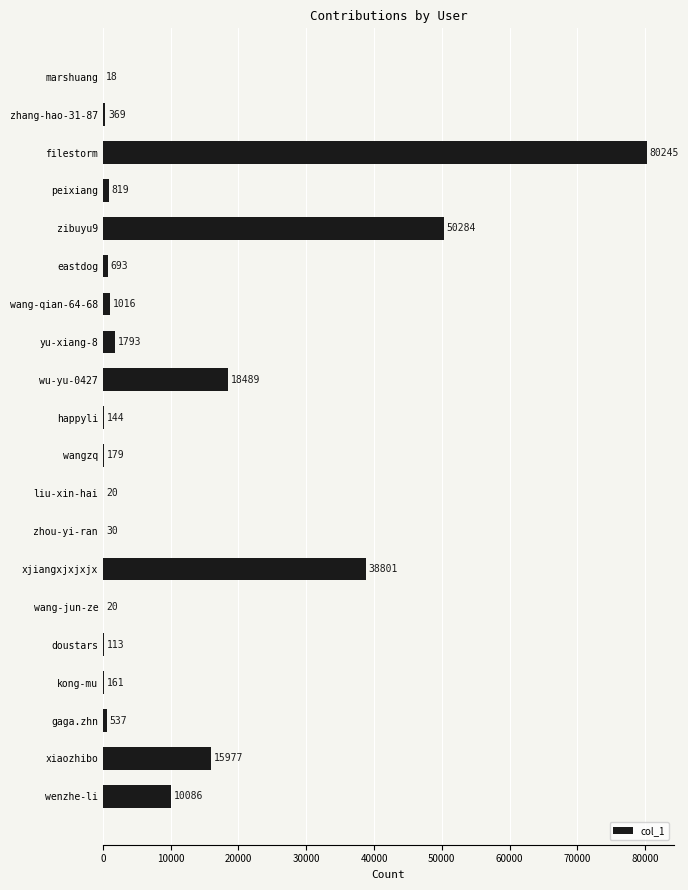

Between yu-xiang-8 and eastdog, which is larger?

yu-xiang-8